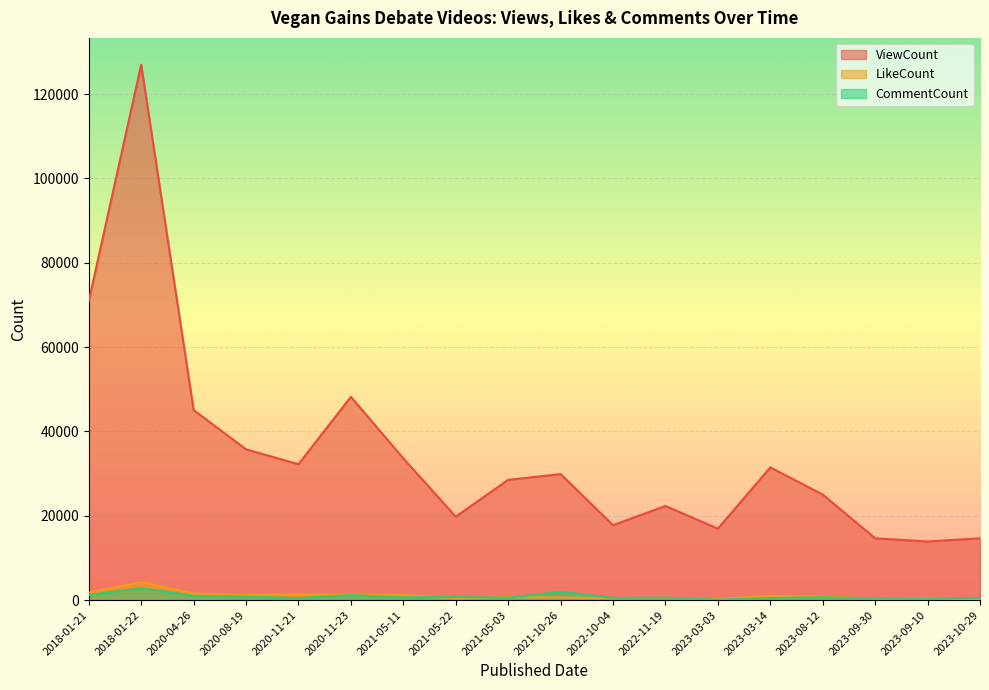

What position from the left is 2022-11-19?

12